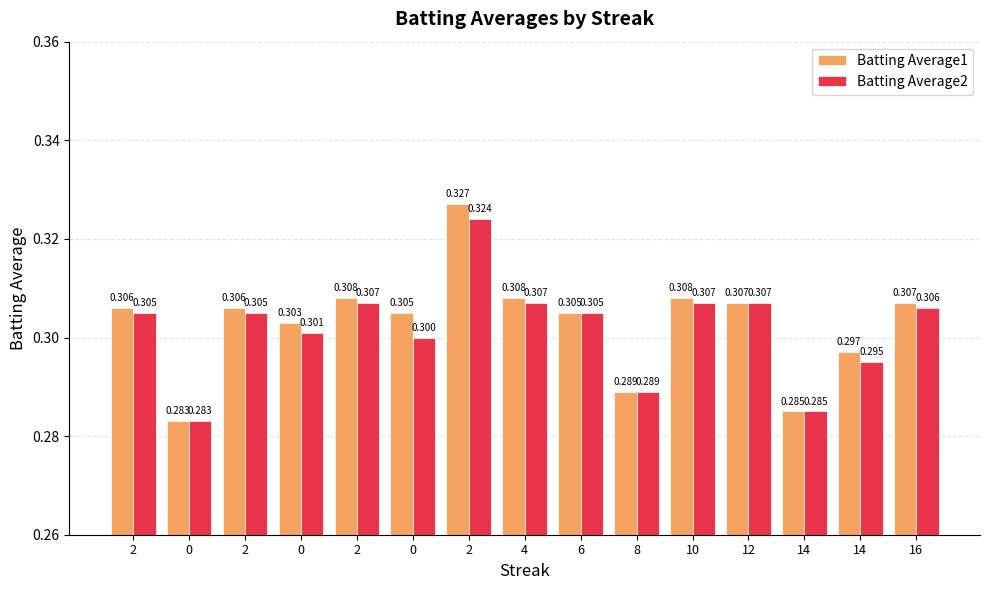

Reading left to right, transcribe all the data shown in this chart.

Batting Average1: 0.3	0.3	0.3	0.3	0.3	0.3	0.3	0.3	0.3	0.3	0.3	0.3	0.3	0.3	0.3
Batting Average2: 0.3	0.3	0.3	0.3	0.3	0.3	0.3	0.3	0.3	0.3	0.3	0.3	0.3	0.3	0.3